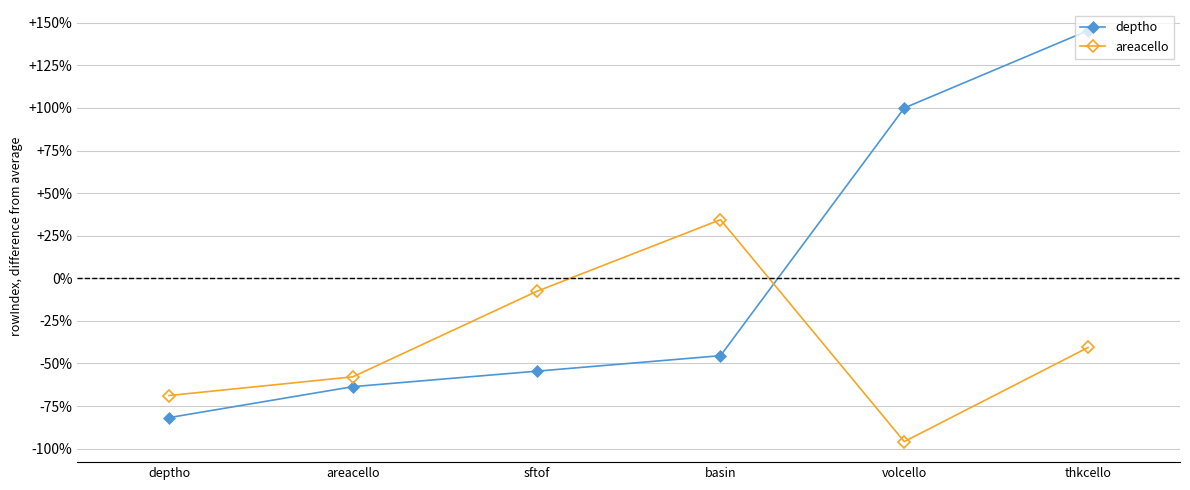

The deptho series shows 227.9 at thkcello. True or false?

False